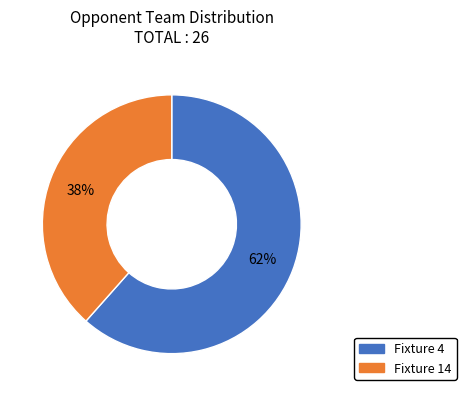

To the nearest percent, what is the average slice percentage?

50%